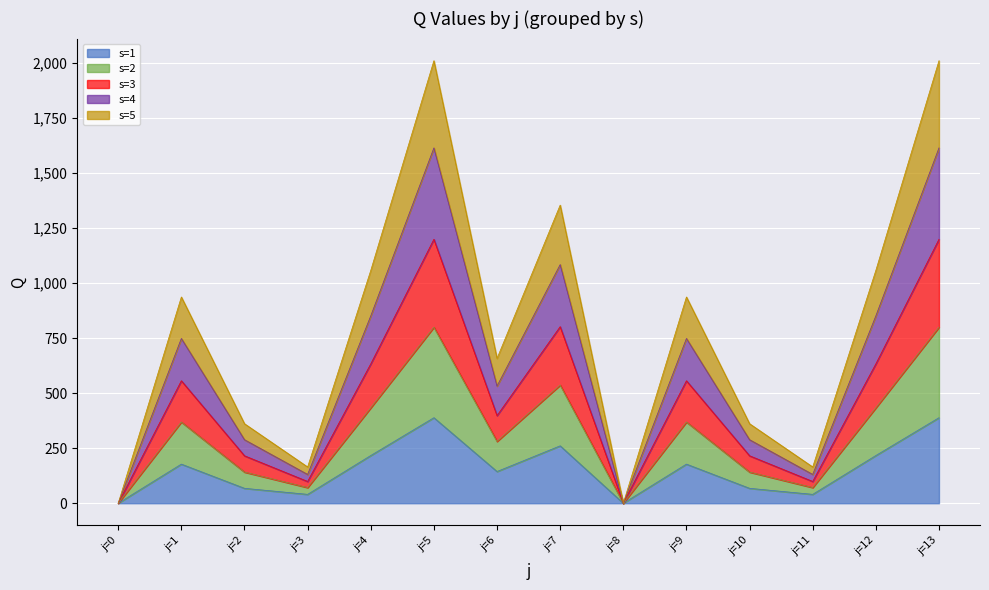

List the labels in order of s=5 value, largest first.

j=5, j=13, j=7, j=4, j=12, j=1, j=9, j=6, j=2, j=10, j=3, j=11, j=0, j=8